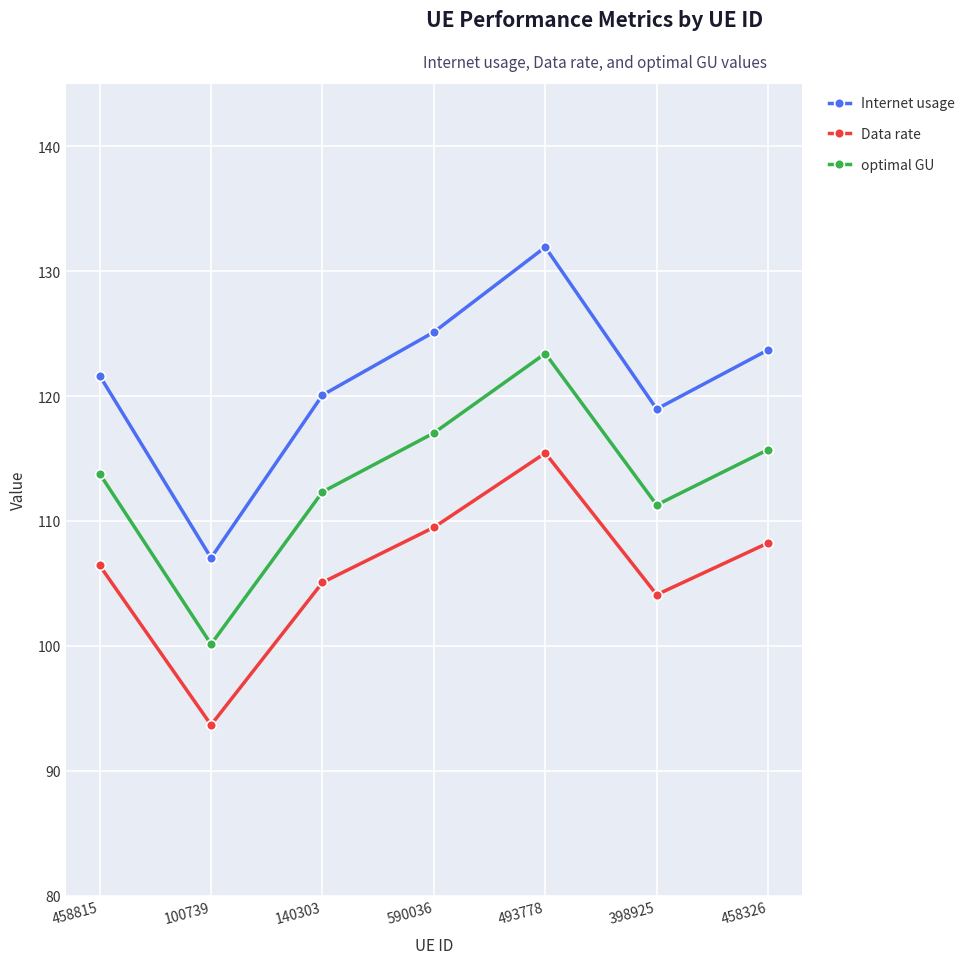

True or false: optimal GU and Internet usage cross at least once.

False